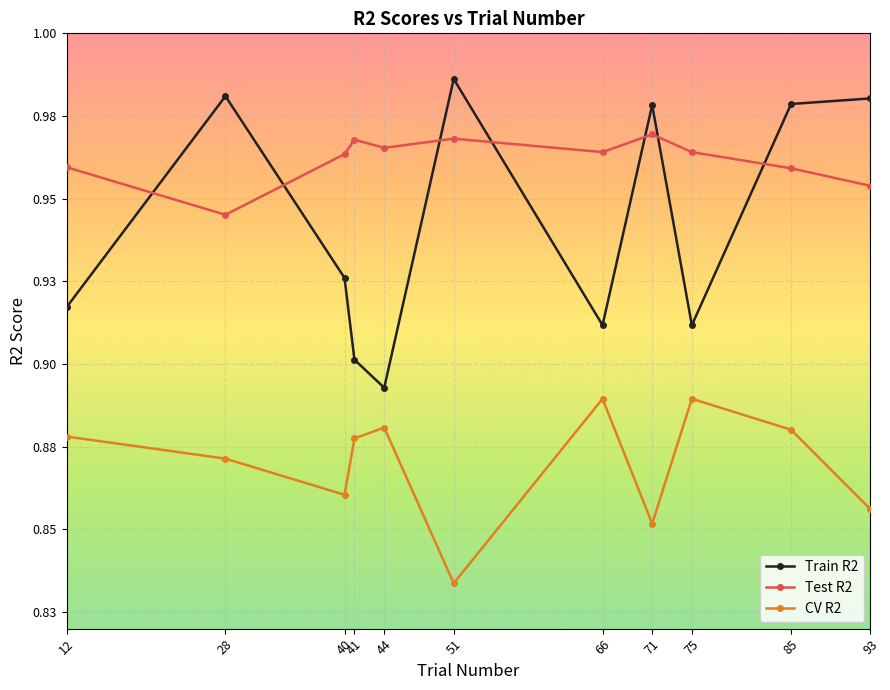

Does the chart have visible grid lines?

Yes